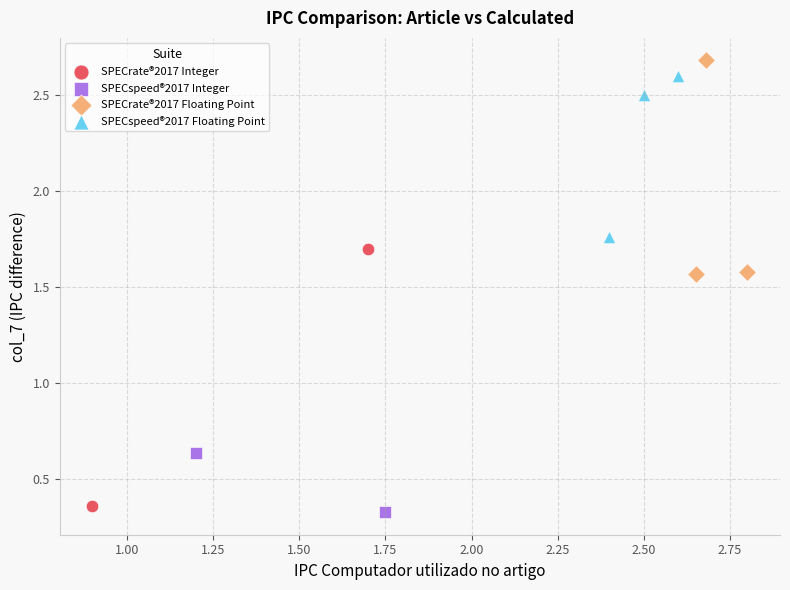

Which series has the widest spread of Y values?

SPECrate®2017 Integer